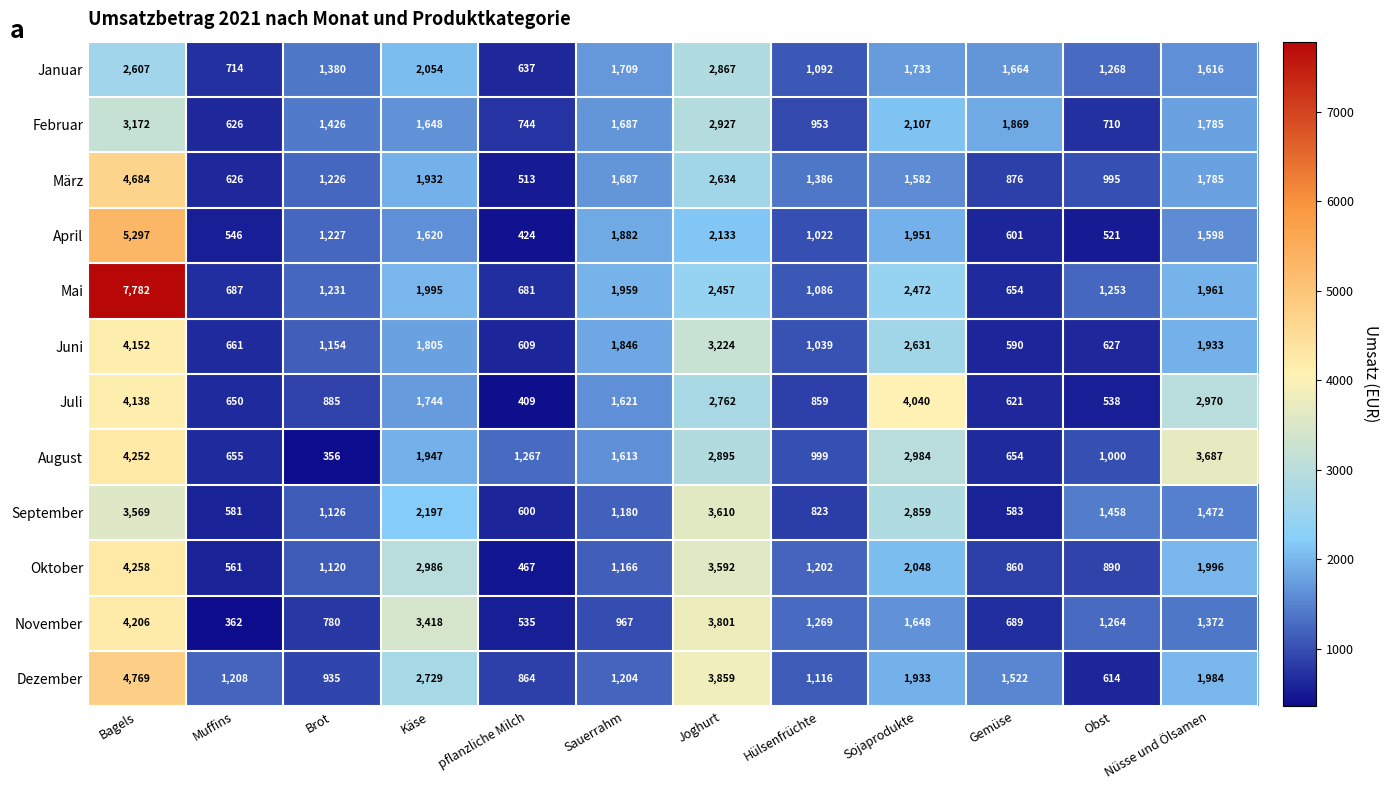

The Dezember series shows 1984 at Nüsse und Ölsamen. True or false?

True